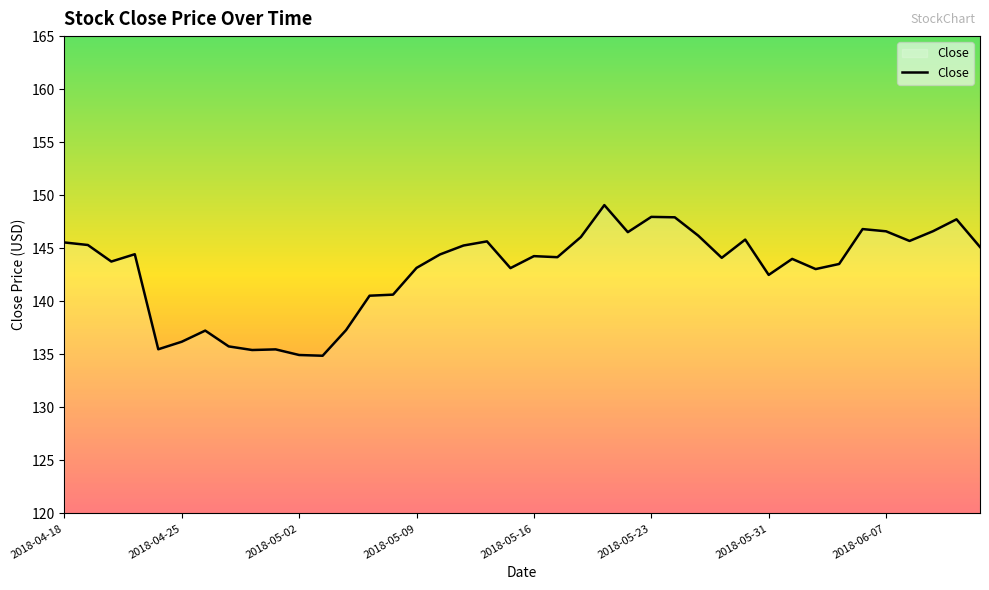

What is the smallest value displayed?

134.9